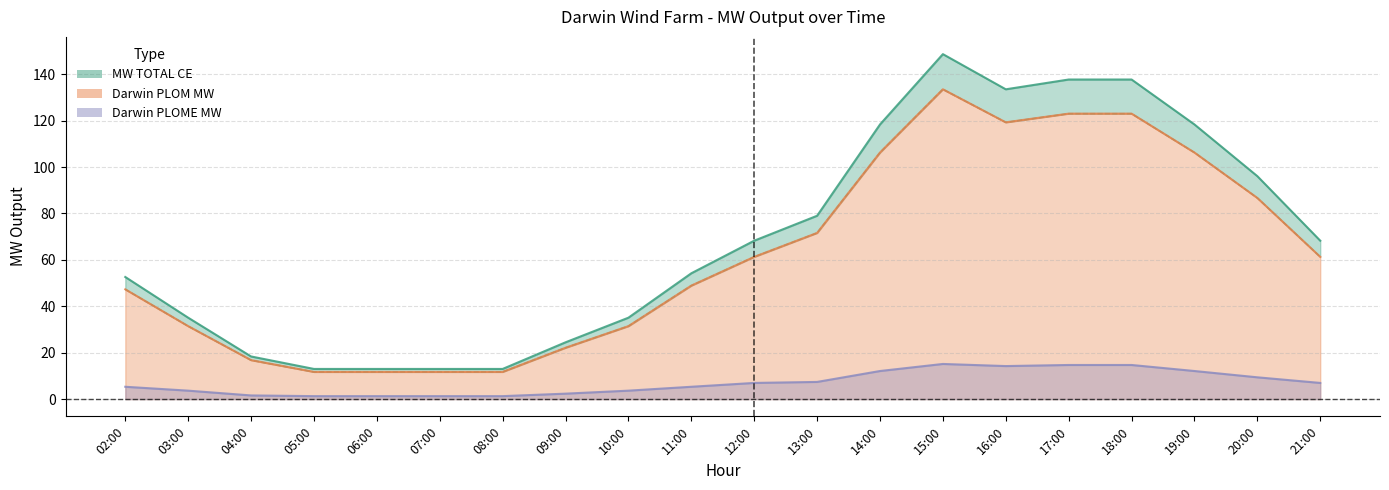

What is the label of the 9th point from the left?

10:00